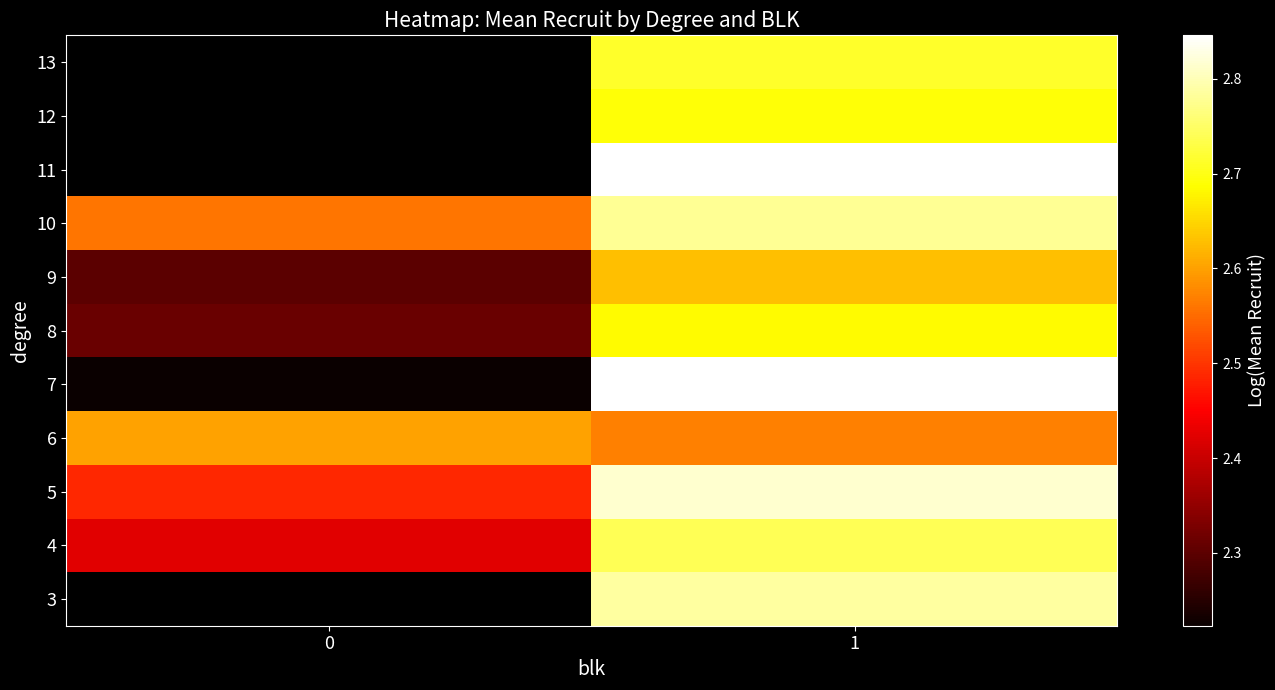

At which category is the sum across all series the highest?

1